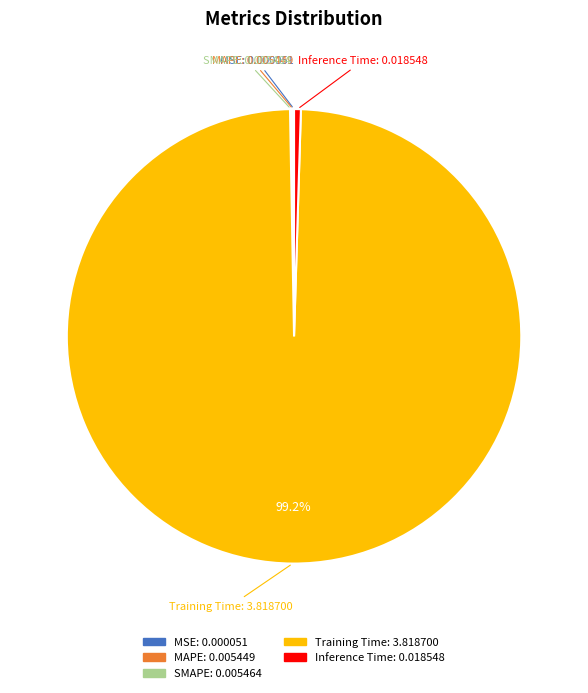

To the nearest percent, what is the average slice percentage?

20%